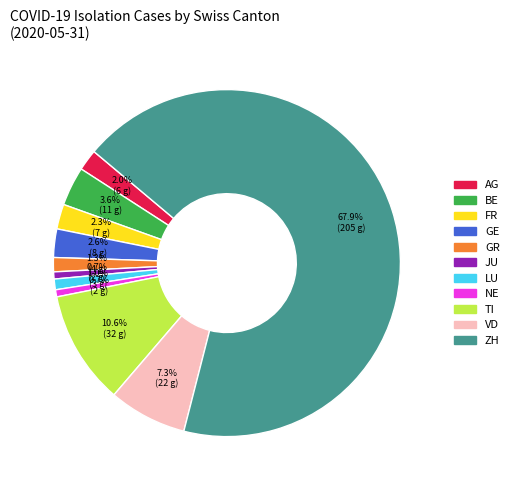

Does any single category account for the majority?

Yes